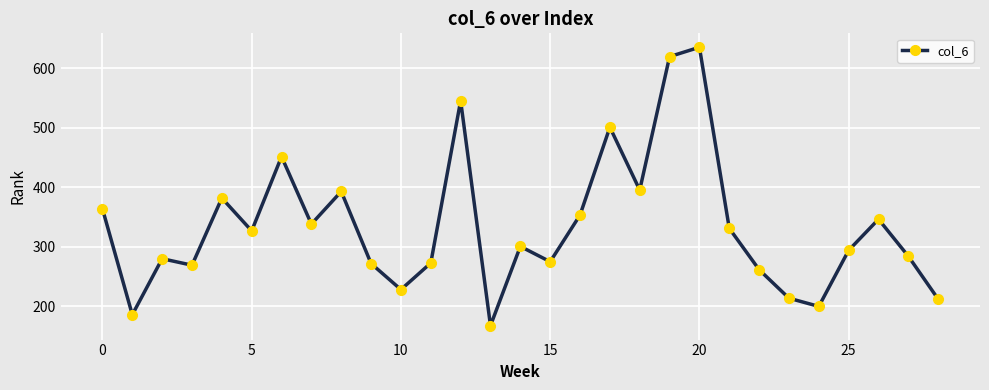

What is the value of the 21st point from the left?

635.6